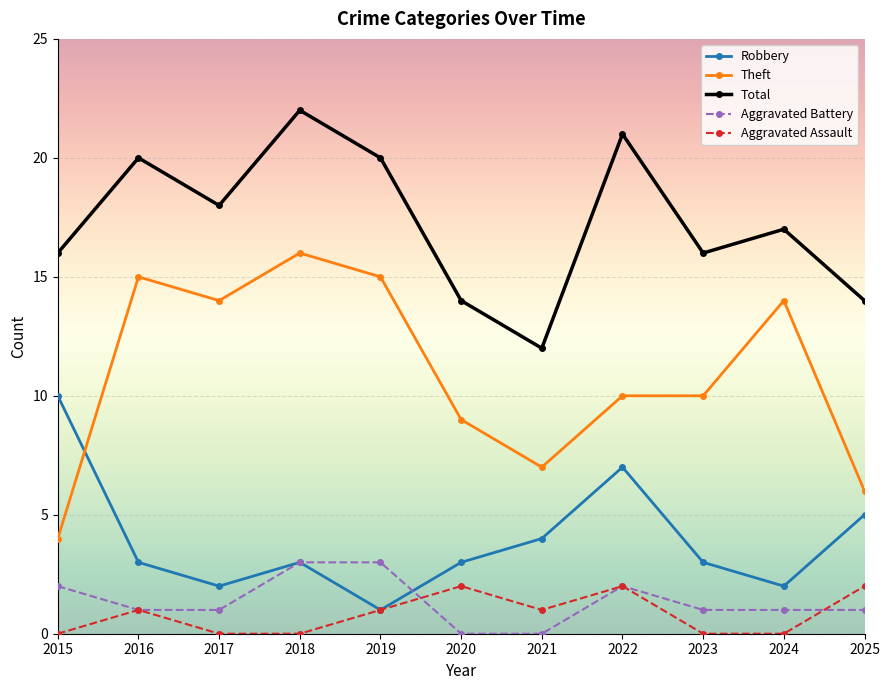

Reading left to right, what are all the values shown in this chart?

Robbery: 2015=10	2016=3	2017=2	2018=3	2019=1	2020=3	2021=4	2022=7	2023=3	2024=2	2025=5
Theft: 2015=4	2016=15	2017=14	2018=16	2019=15	2020=9	2021=7	2022=10	2023=10	2024=14	2025=6
Total: 2015=16	2016=20	2017=18	2018=22	2019=20	2020=14	2021=12	2022=21	2023=16	2024=17	2025=14
Aggravated Battery: 2015=2	2016=1	2017=1	2018=3	2019=3	2020=0	2021=0	2022=2	2023=1	2024=1	2025=1
Aggravated Assault: 2015=0	2016=1	2017=0	2018=0	2019=1	2020=2	2021=1	2022=2	2023=0	2024=0	2025=2